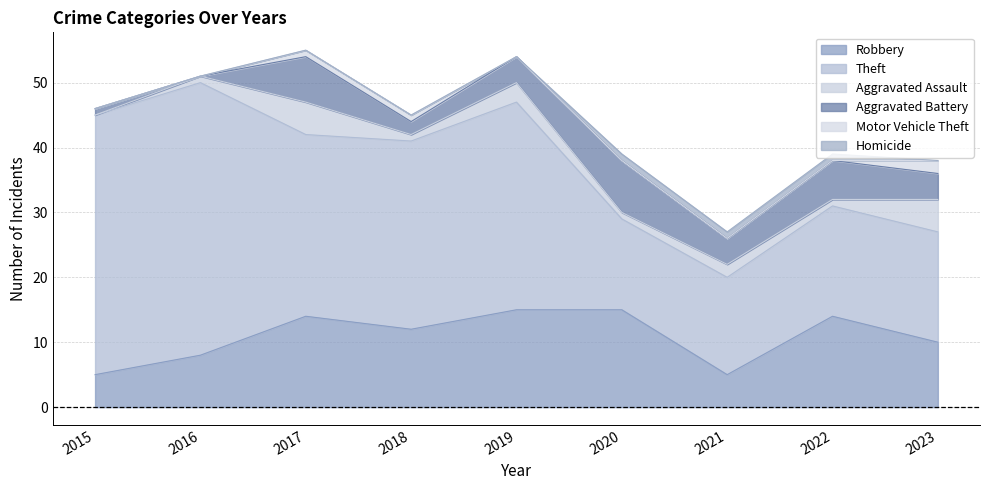

How many interior local peaks does the Aggravated Battery series have?

3